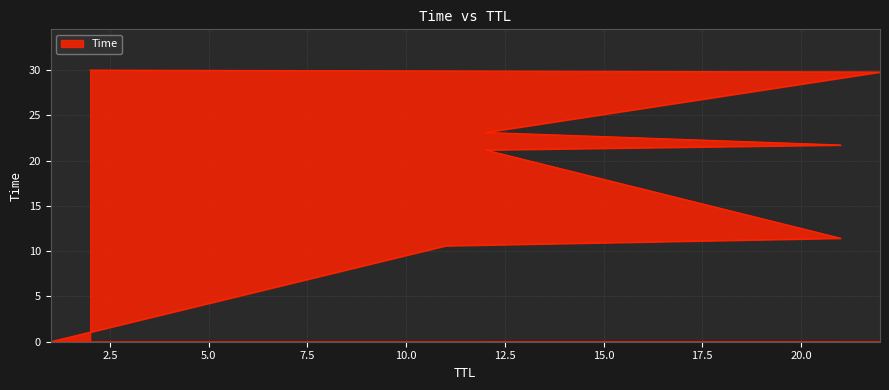

Is it true that the value at 12 is 21.2?

True